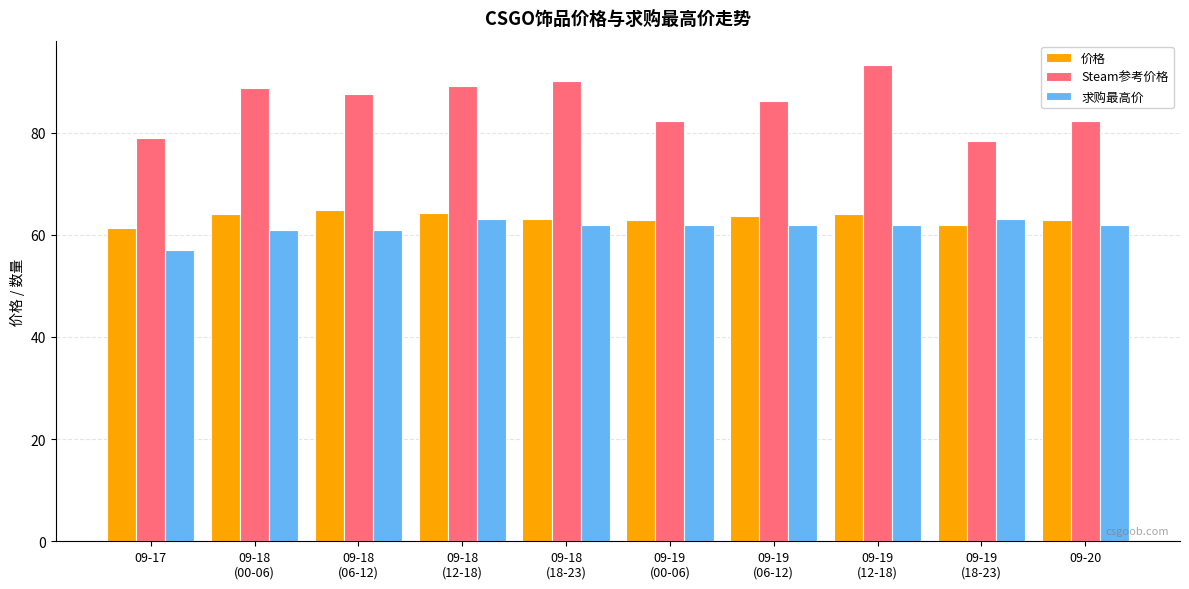

What is the lowest value of the Steam参考价格 series?

78.3